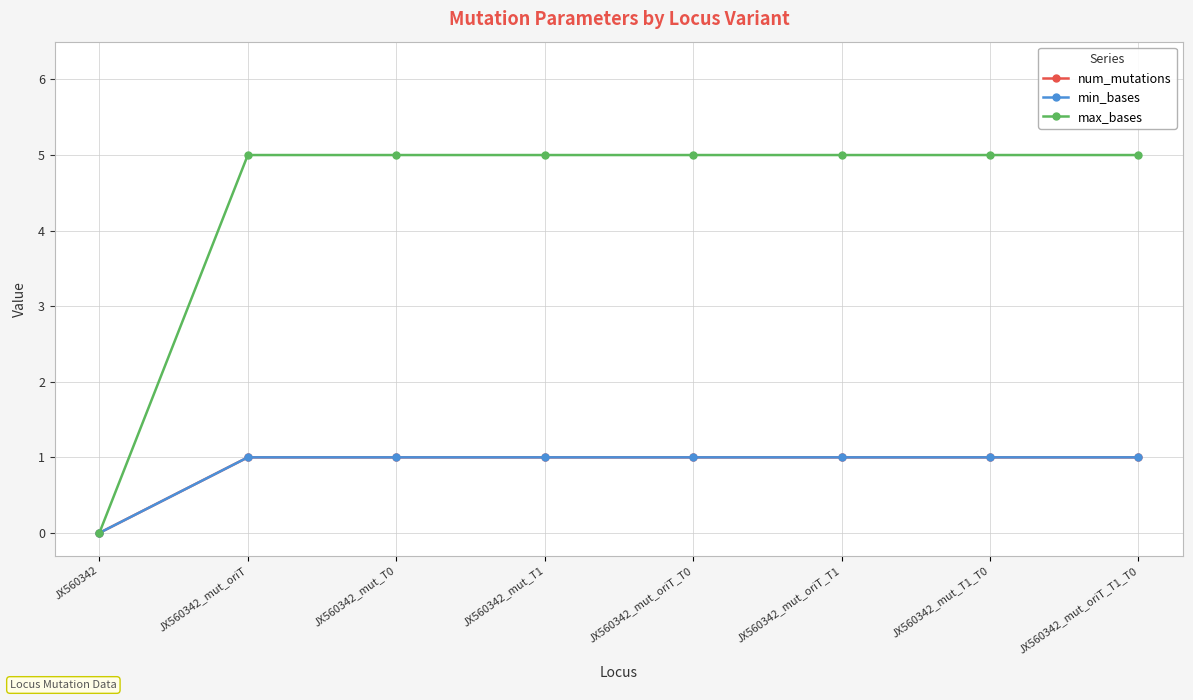

Is this an area chart (filled region under the line)?

No